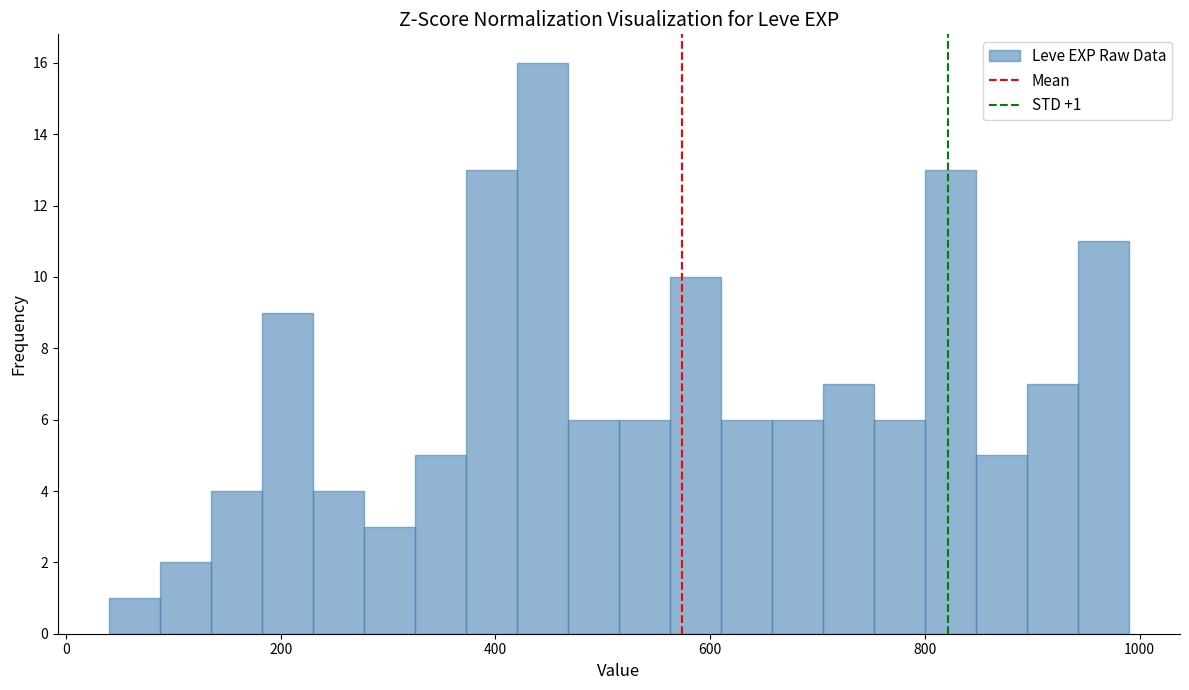

Read against the x-axis, roughly where is the centre of the tallest bar?

440